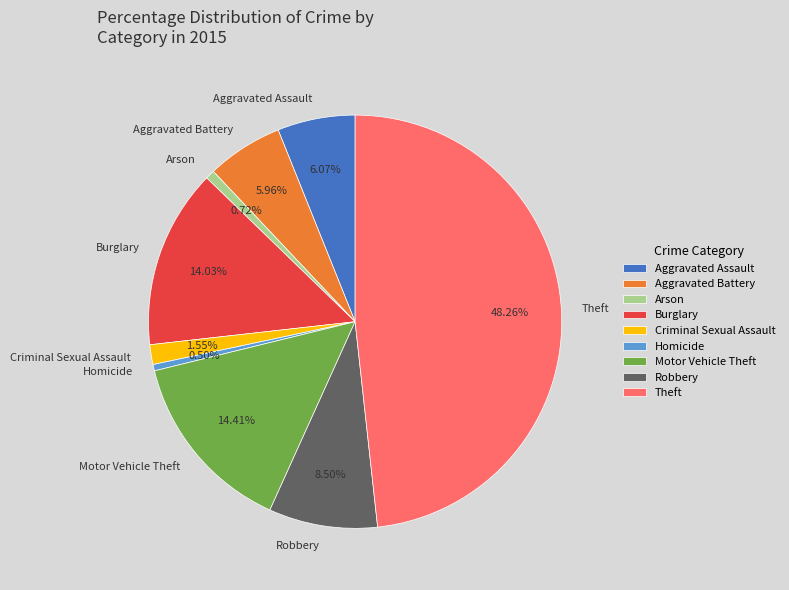

Which category has the biggest portion of the pie?

Theft